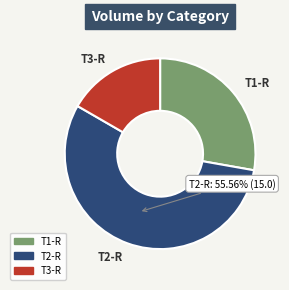

Which category has the biggest portion of the pie?

T2-R